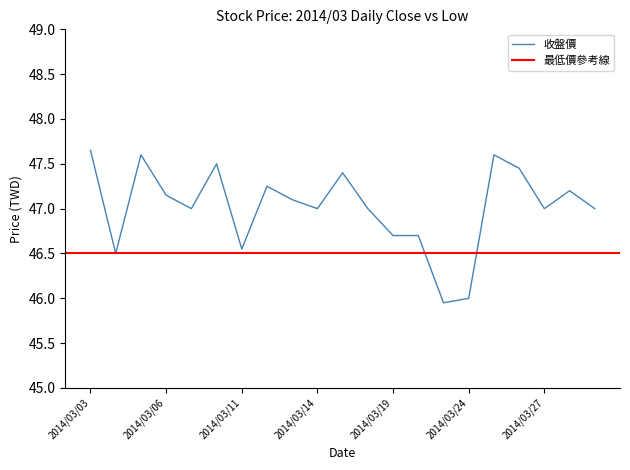

List the labels in order of value, largest first.

2014/03/03, 2014/03/05, 2014/03/25, 2014/03/10, 2014/03/26, 2014/03/17, 2014/03/12, 2014/03/28, 2014/03/06, 2014/03/13, 2014/03/07, 2014/03/14, 2014/03/18, 2014/03/27, 2014/03/31, 2014/03/19, 2014/03/20, 2014/03/11, 2014/03/04, 2014/03/24, 2014/03/21